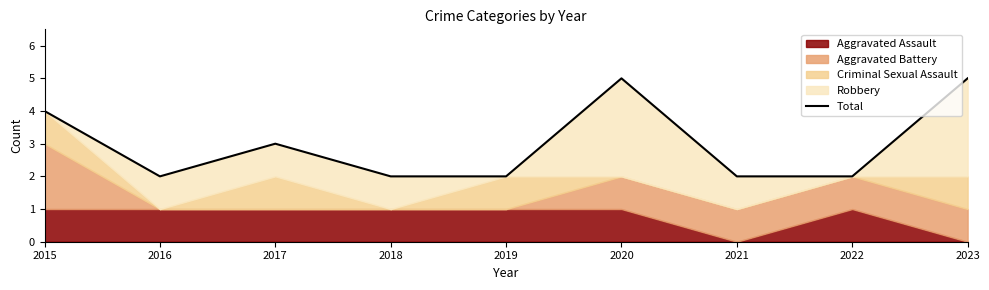

How many points are higher than both their immediate neighbors (excluding endpoints)?

2